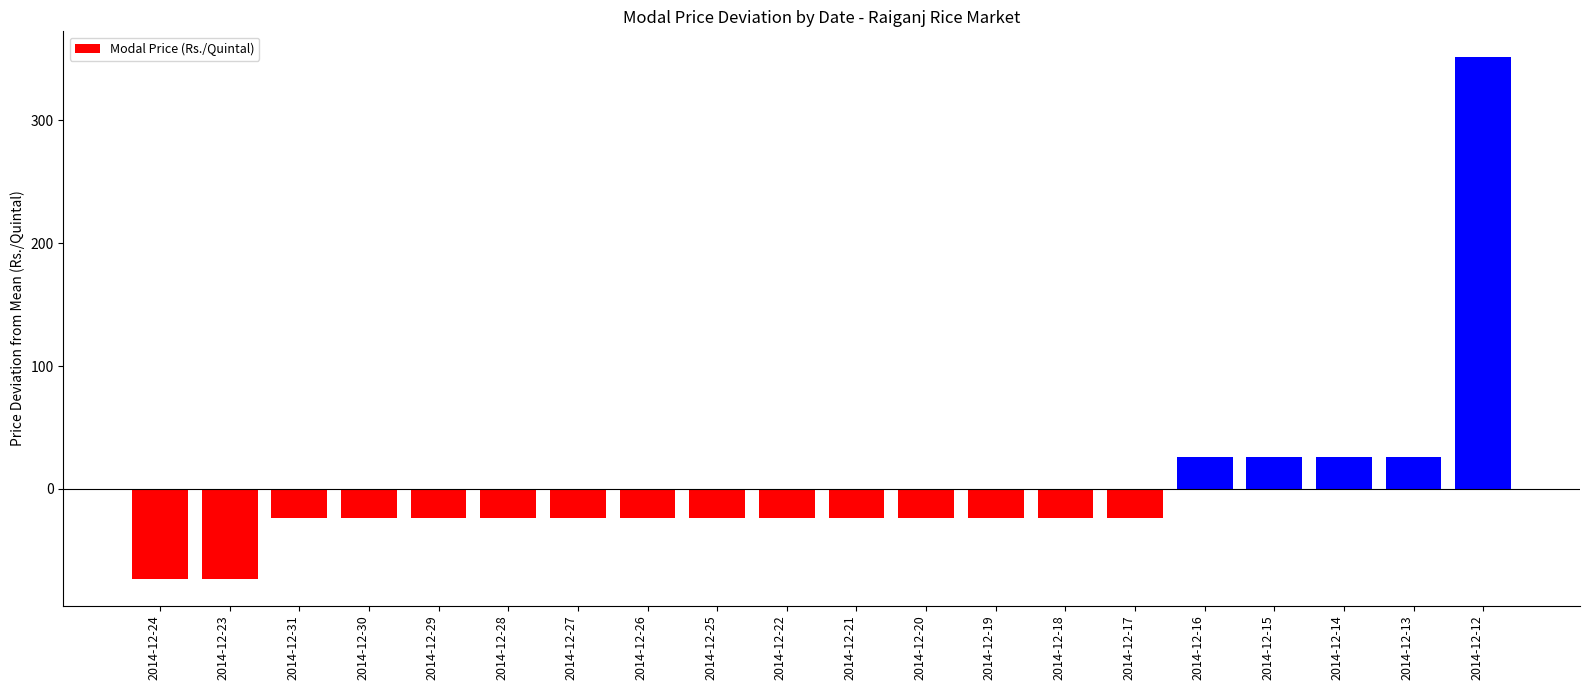

What is the label of the 2nd bar from the right?

2014-12-13